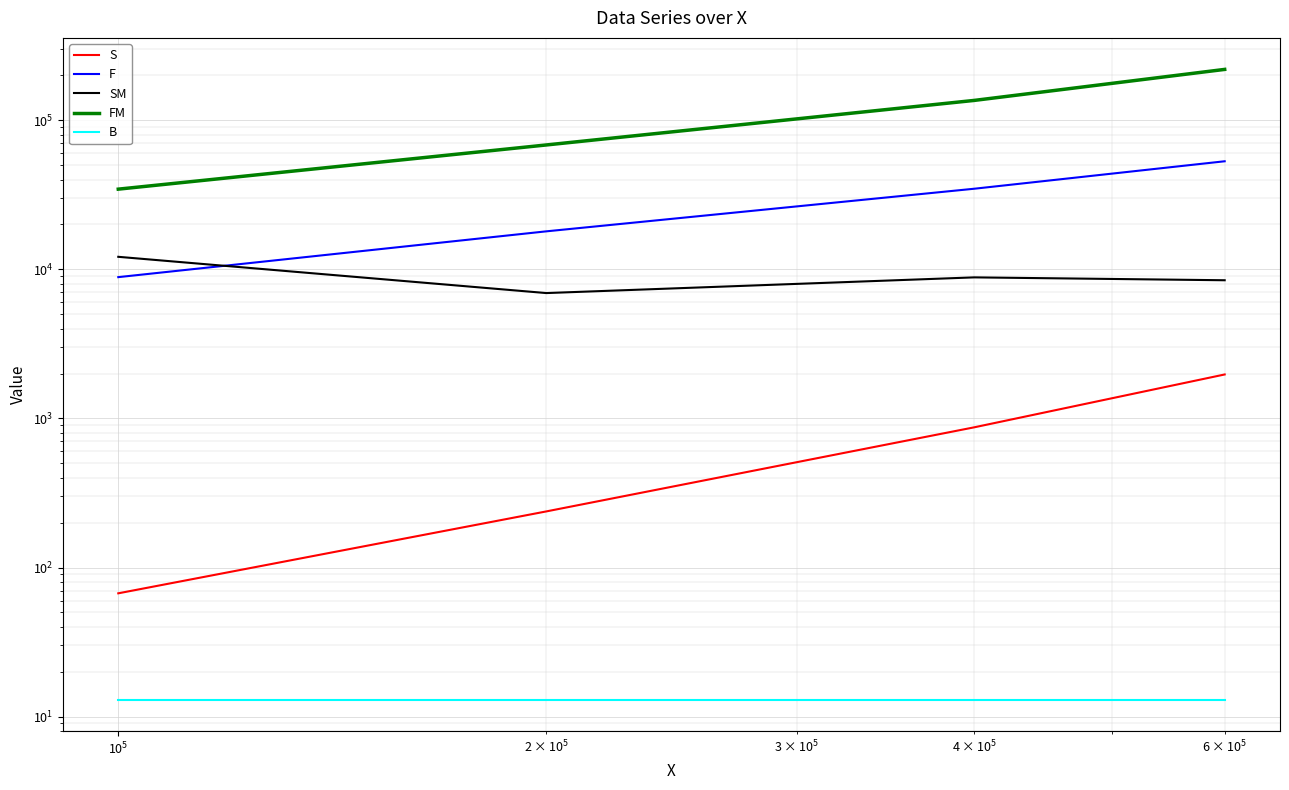

True or false: FM and S cross at least once.

False